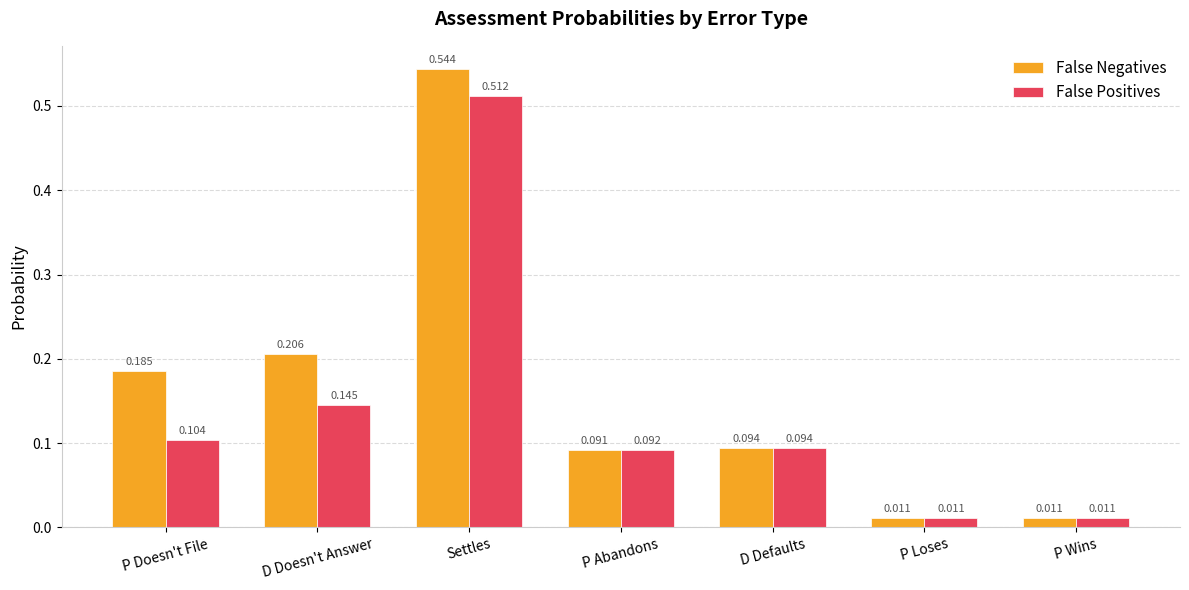

Is the value of False Negatives at P Abandons greater than the value of False Positives at P Abandons?

No